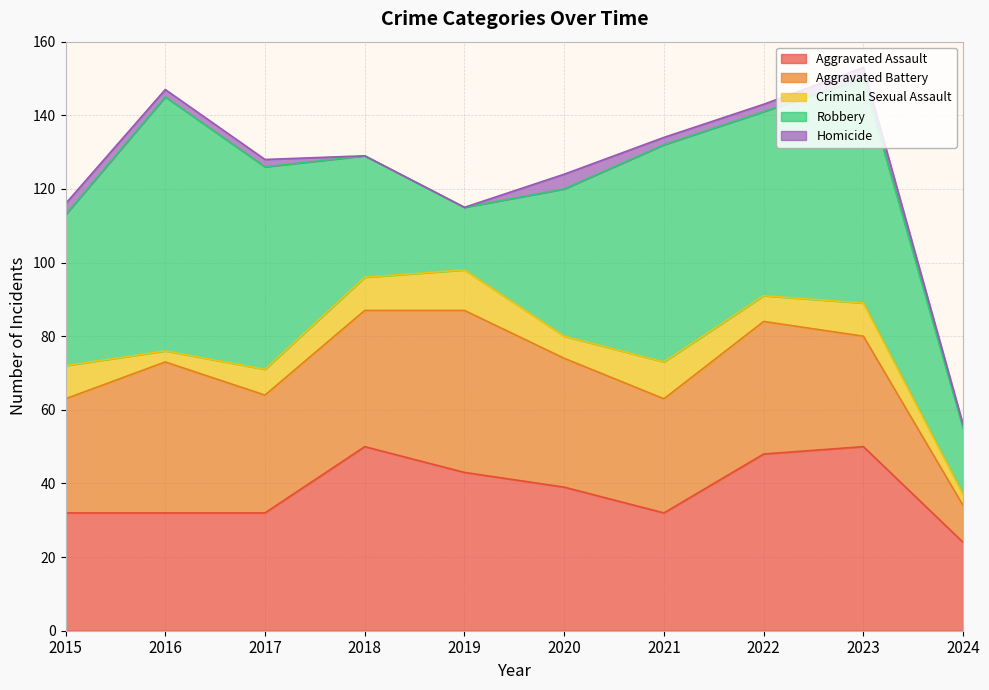

Is it true that Aggravated Battery equals 7 at 2021?

False